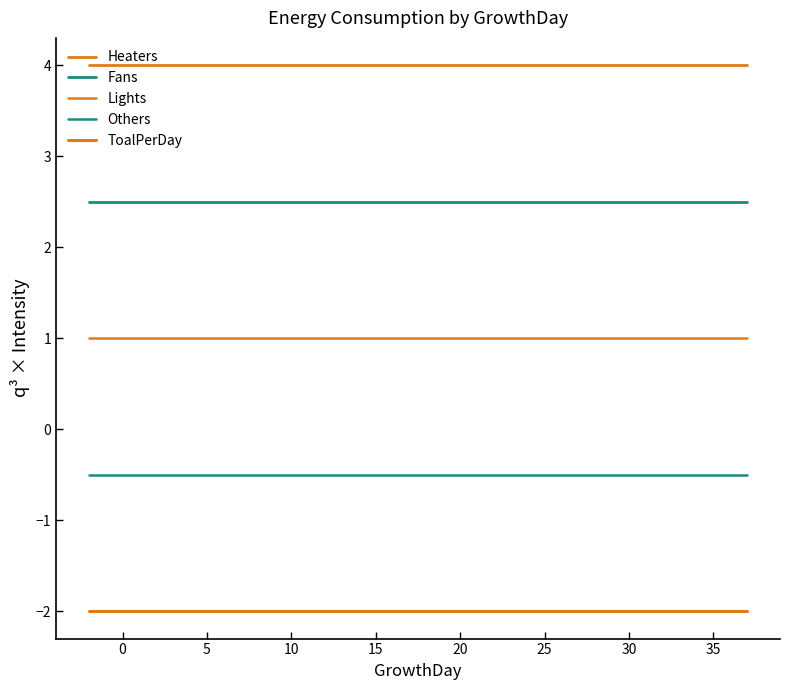

Does the chart display data point markers on the line(s)?

No